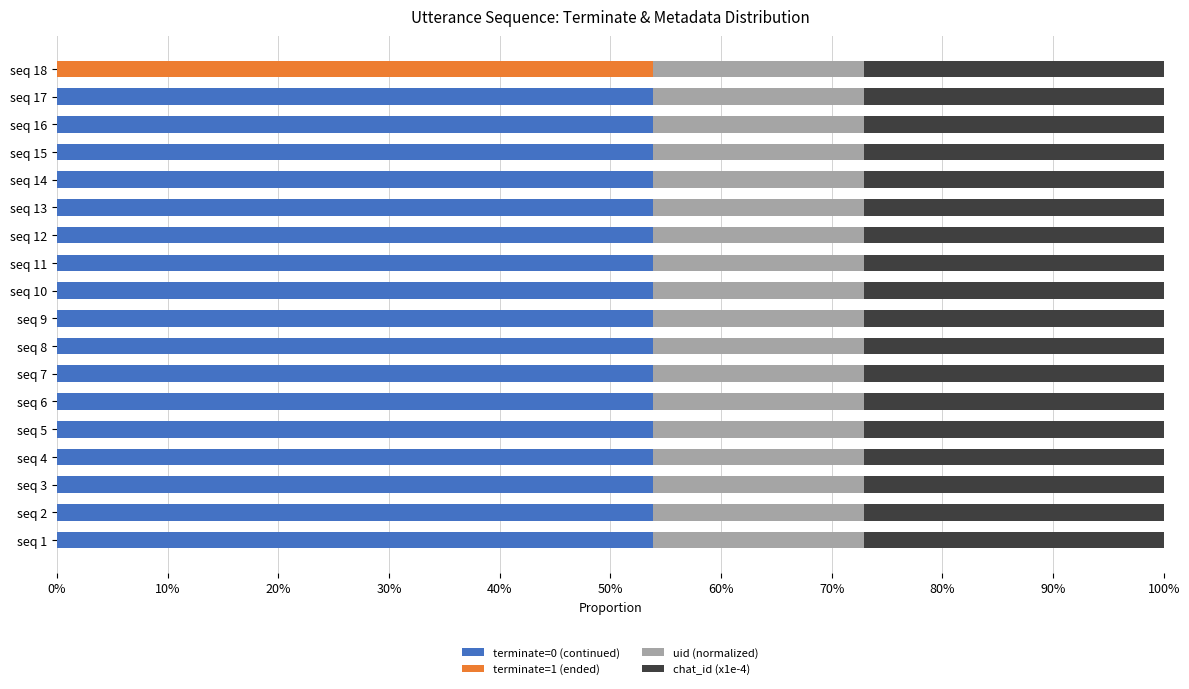

True or false: terminate=0 (continued) has a value of 53.9 at seq 4.

True